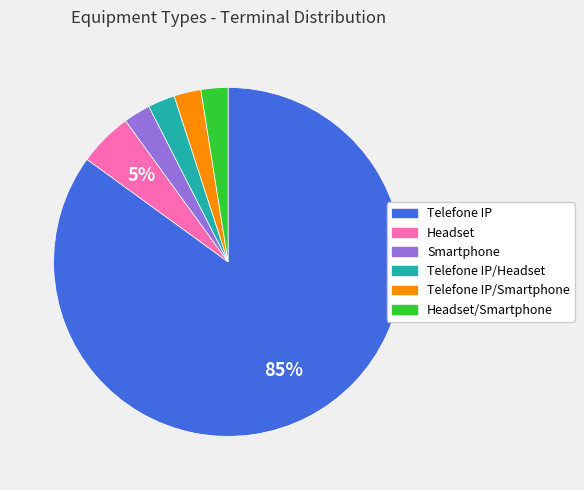

The Headset/Smartphone slice represents 15% of the pie. True or false?

False